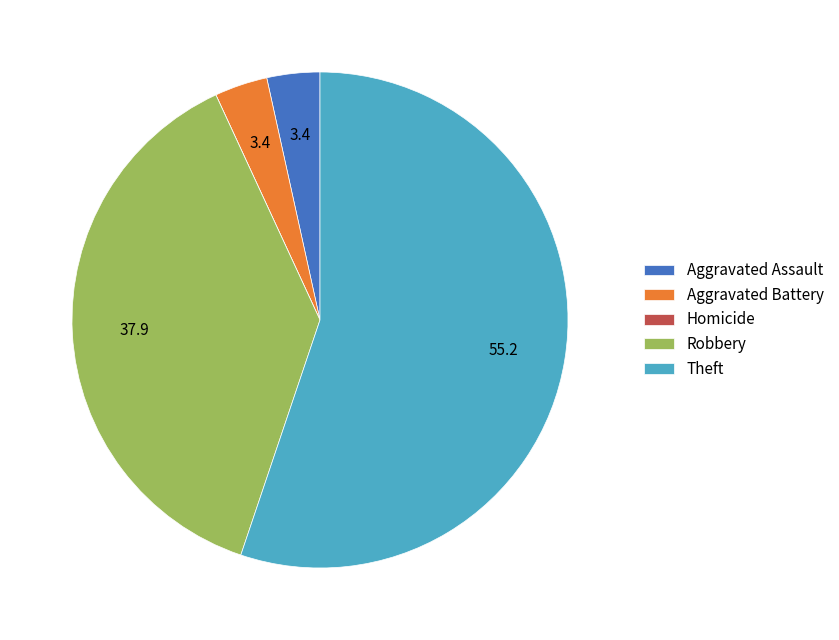

What is the largest slice in the pie chart?

Theft